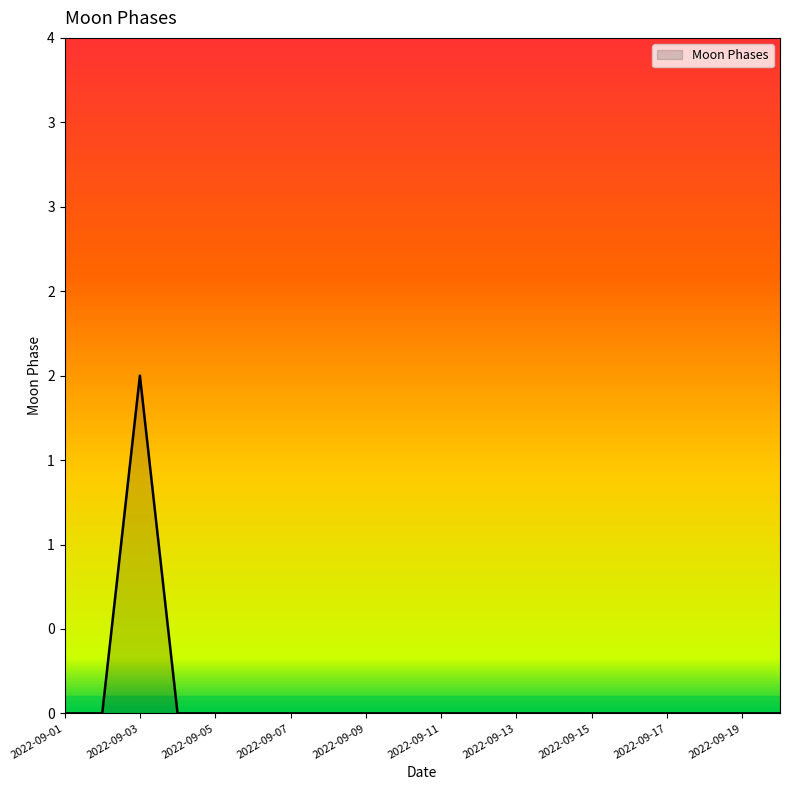

List the labels in order of value, largest first.

2022-09-03, 2022-09-01, 2022-09-02, 2022-09-04, 2022-09-05, 2022-09-06, 2022-09-07, 2022-09-08, 2022-09-09, 2022-09-10, 2022-09-11, 2022-09-12, 2022-09-13, 2022-09-14, 2022-09-15, 2022-09-16, 2022-09-17, 2022-09-18, 2022-09-19, 2022-09-20